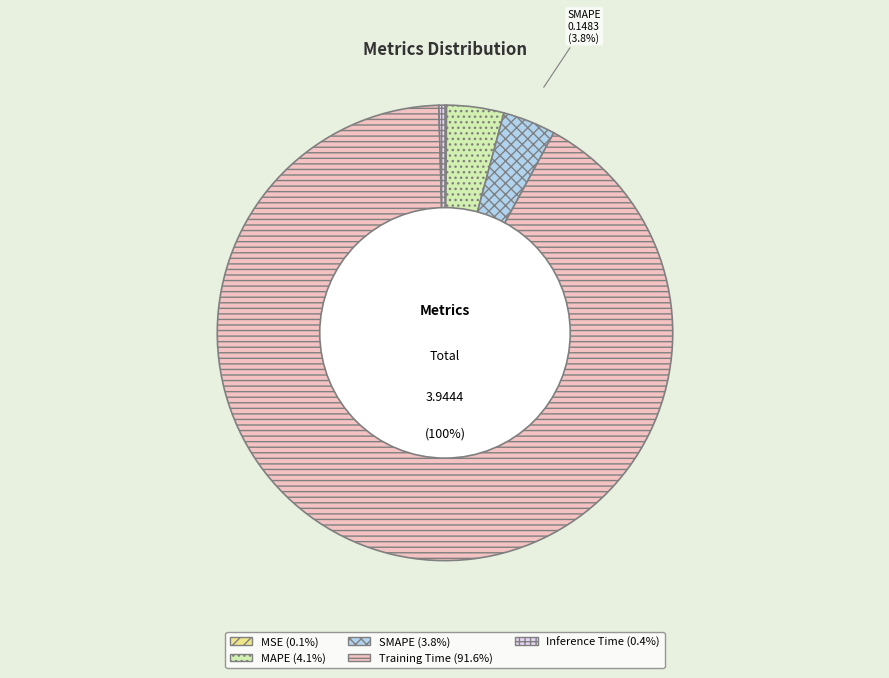

To the nearest percent, what is the combined percentage of Inference Time and SMAPE?

4%